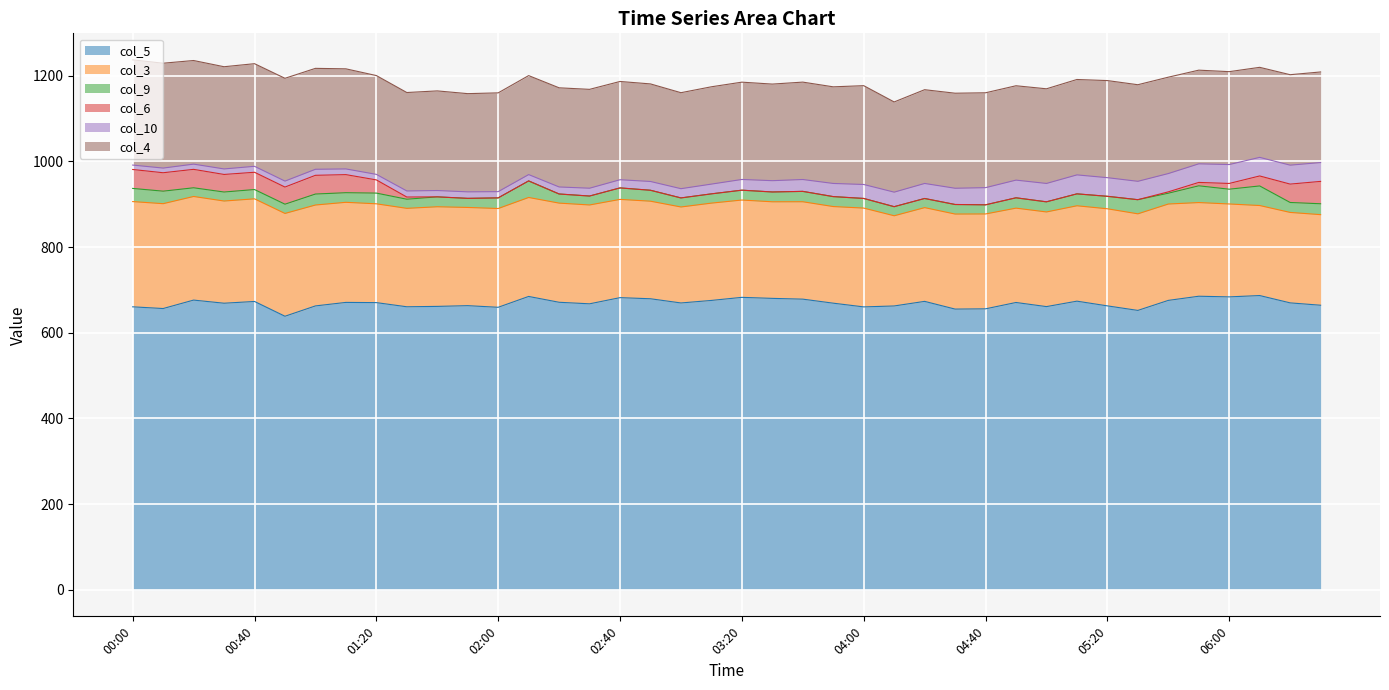

What is the total value across all series at 04:20?

1167.2